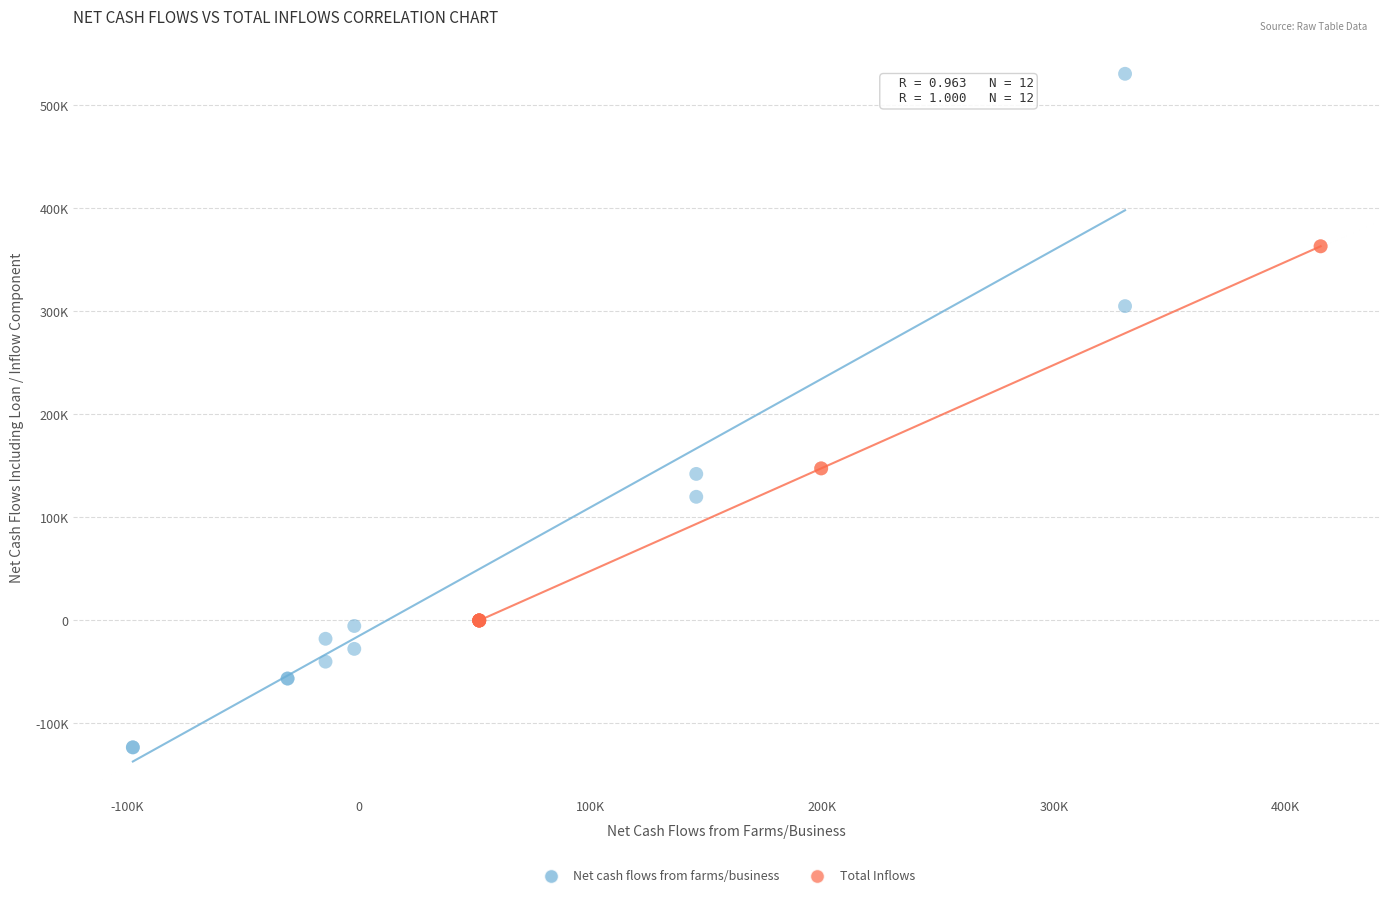

Which series reaches the minimum Y coordinate?

Net cash flows from farms/business